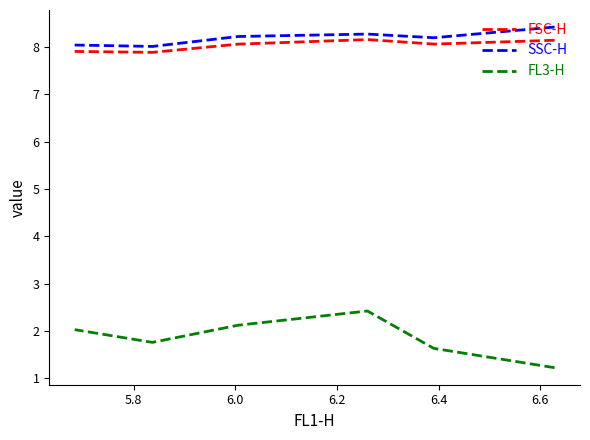

What is the sum of all FSC-H values?

48.2